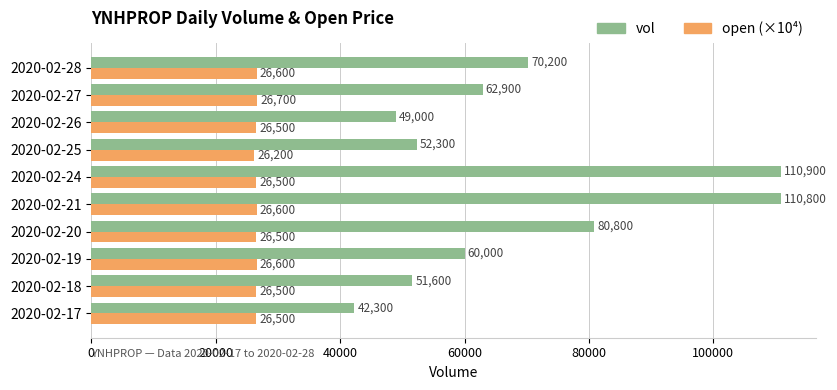

Which series changed the most between 2020-02-20 and 2020-02-28?

vol